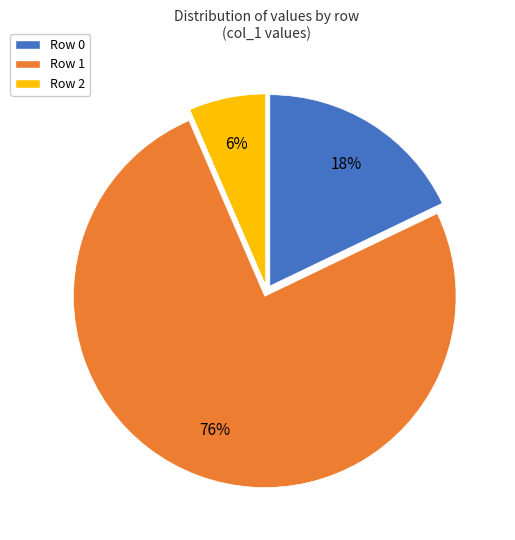

Is it true that Row 1 is 15% of the pie?

False